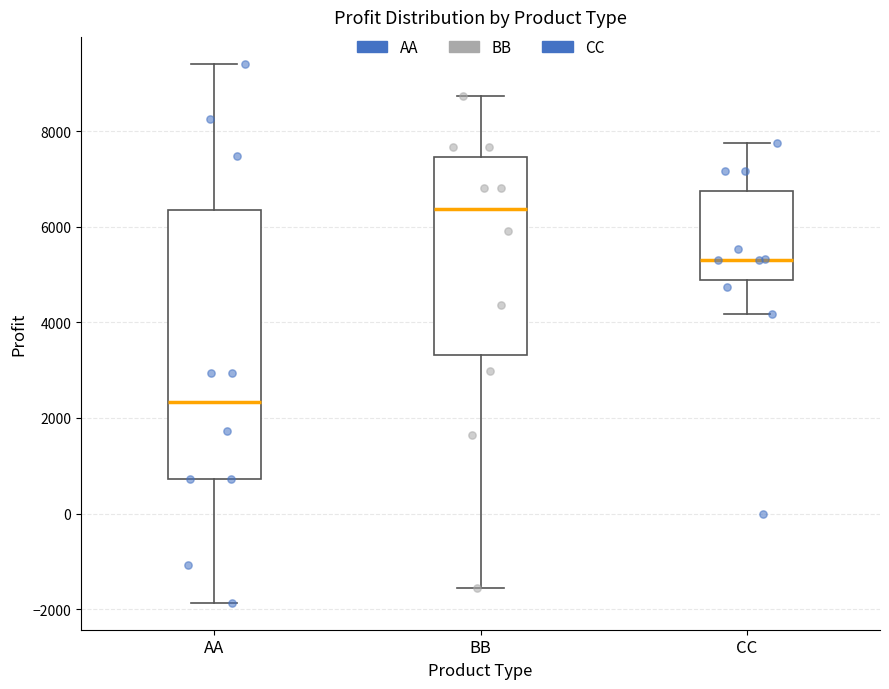

Where does the median line of the box for BB sit on the y-axis? The values are not printed on the chart, so give them approximately, as read against the axis.

6400